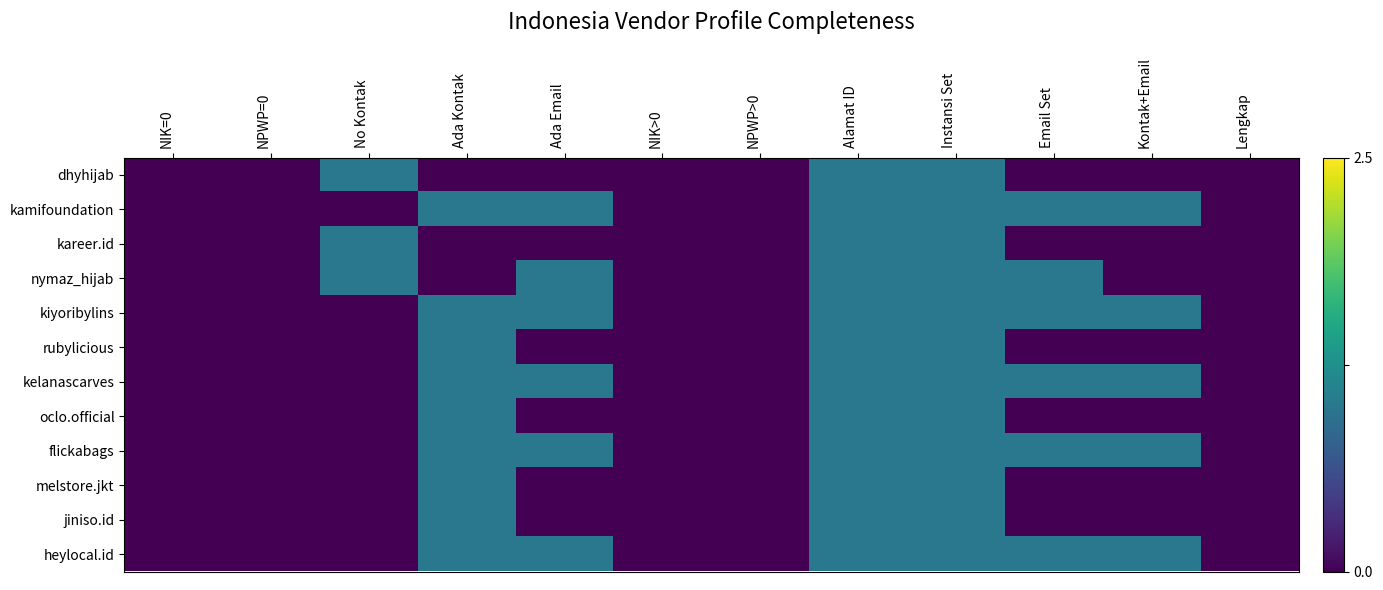

Count the number of categories in the chart.

12